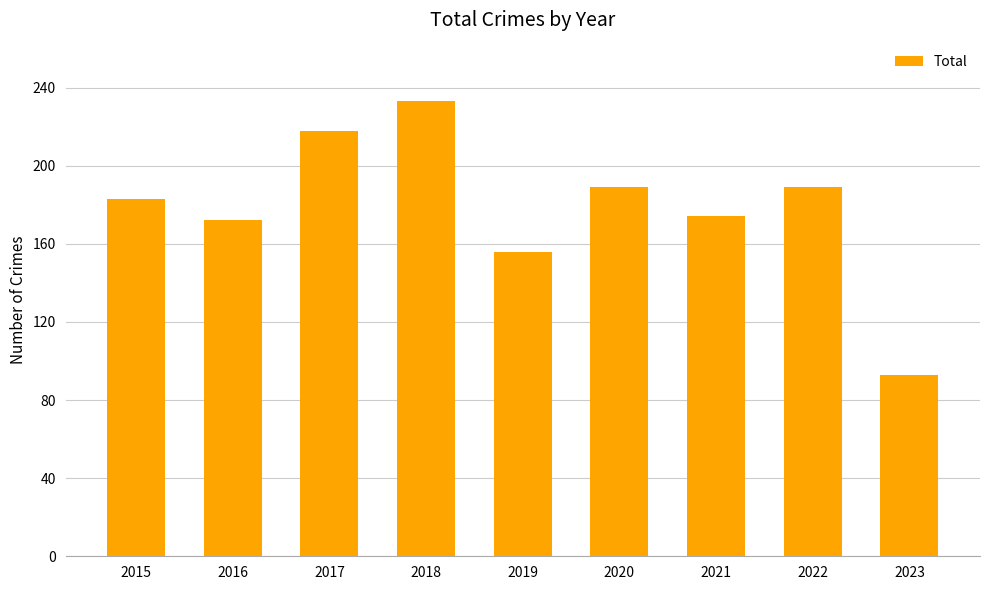

What is the ratio of the value at 2019 to the value at 2016?

0.9